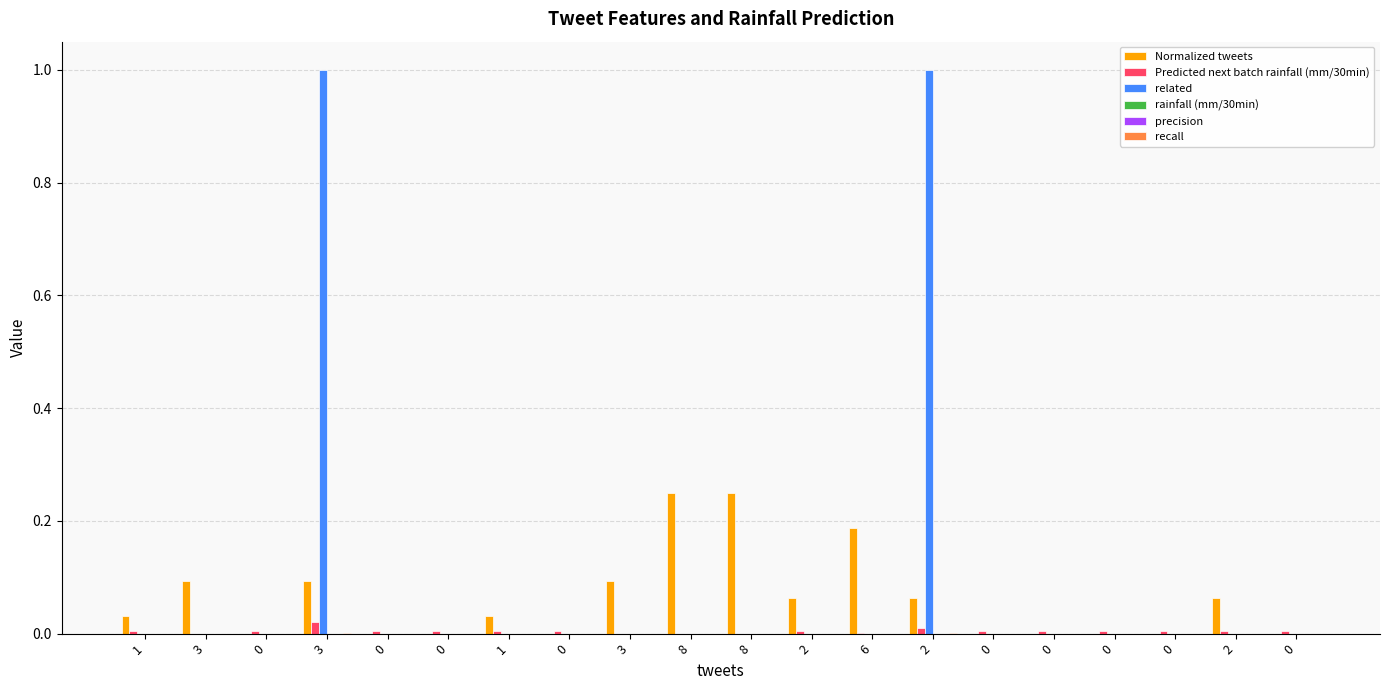

Is it true that related equals -0.7 at 0?

False